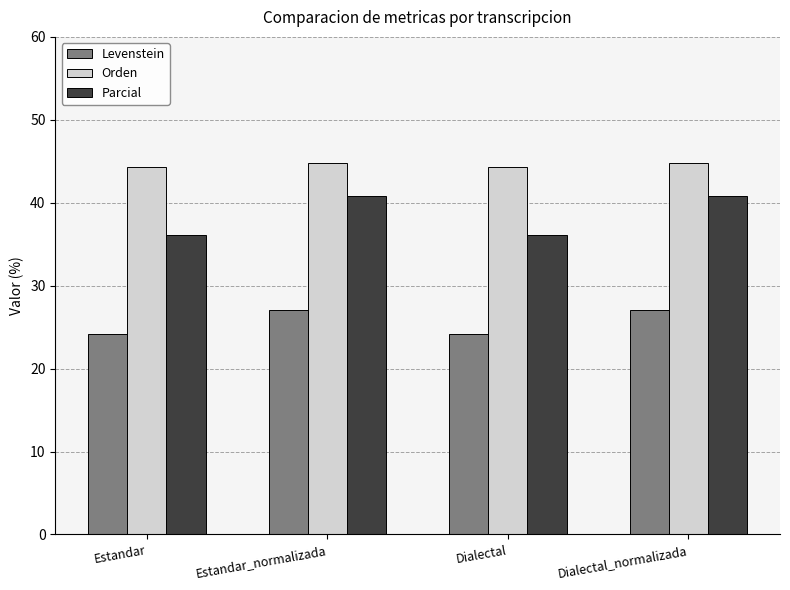

Are the bars grouped side by side (vs. stacked)?

Yes